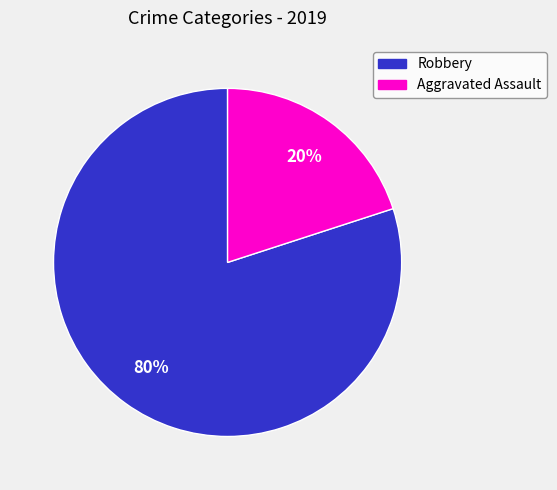

Combined, do Robbery and Aggravated Assault account for over 50%?

Yes